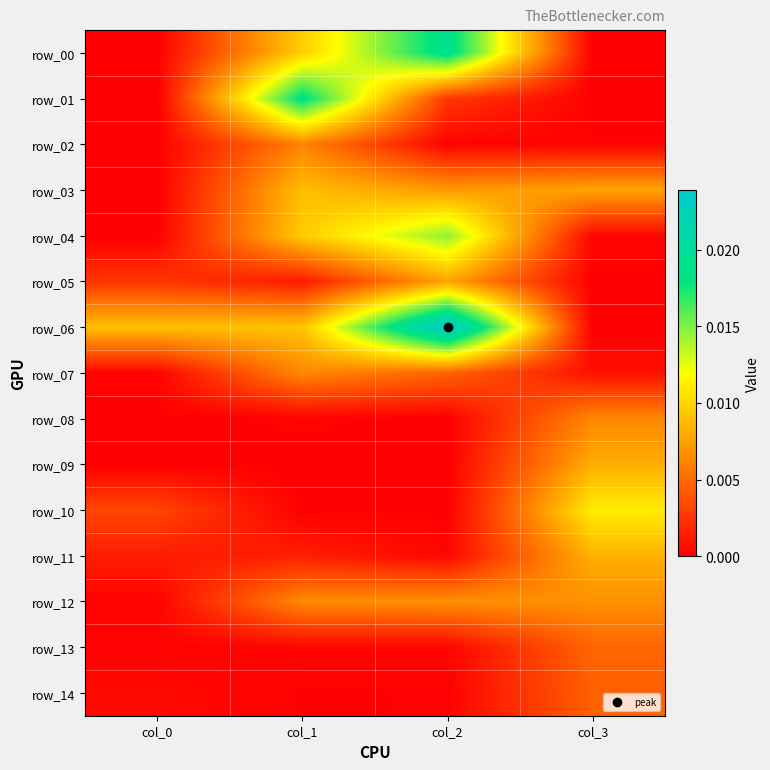

Count the number of categories in the chart.

4